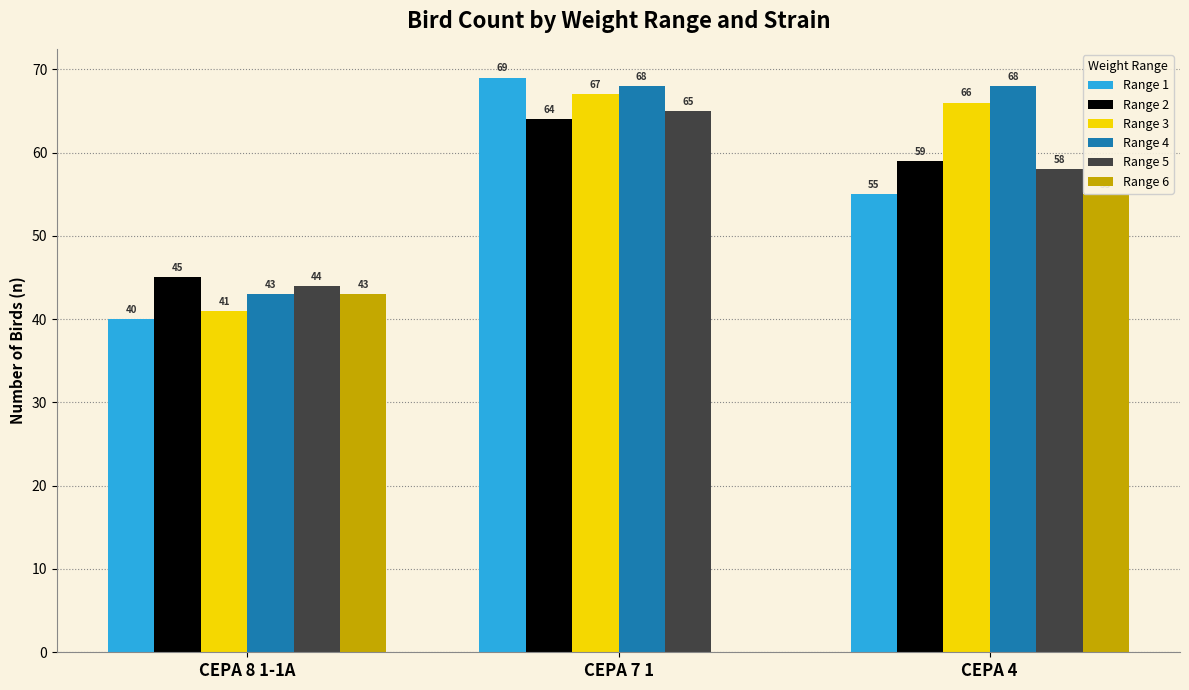

Which series has the largest total across all categories?

Range 4